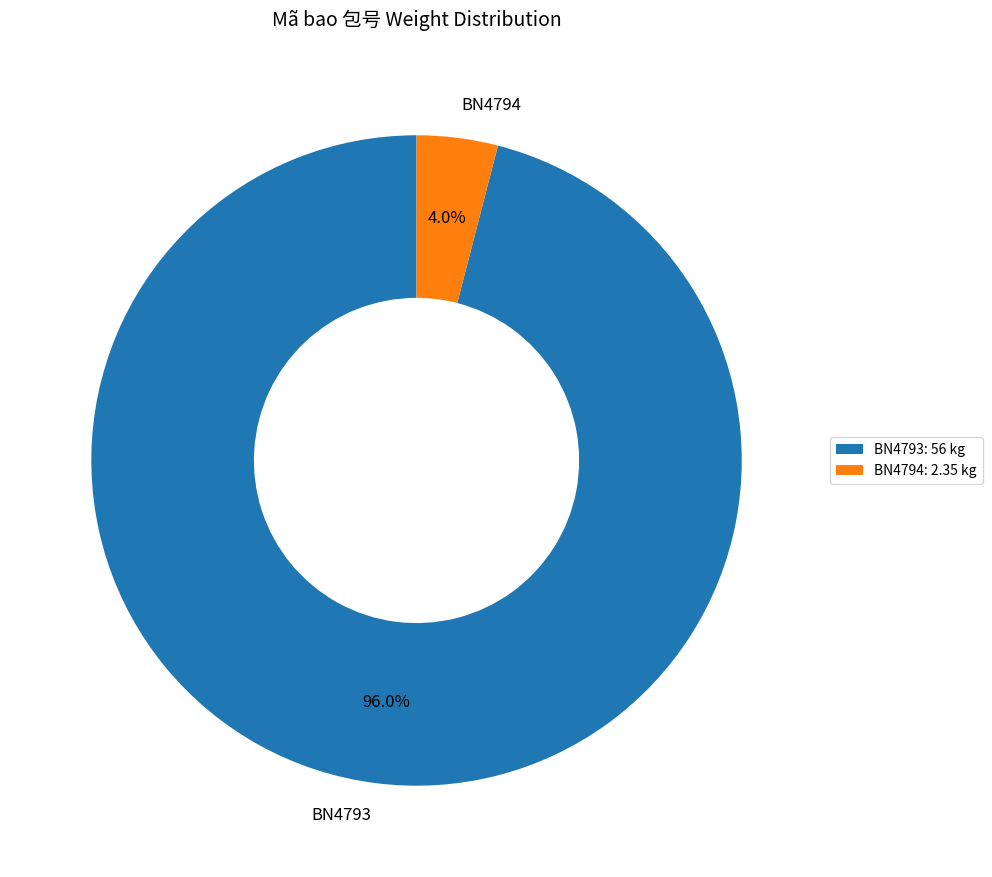

To the nearest percent, what is the average slice percentage?

50%